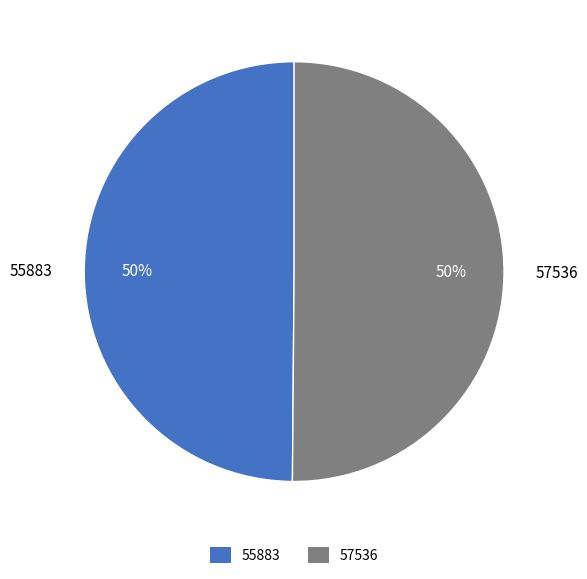

What is the ratio of the value at 57536 to the value at 55883?

1.0